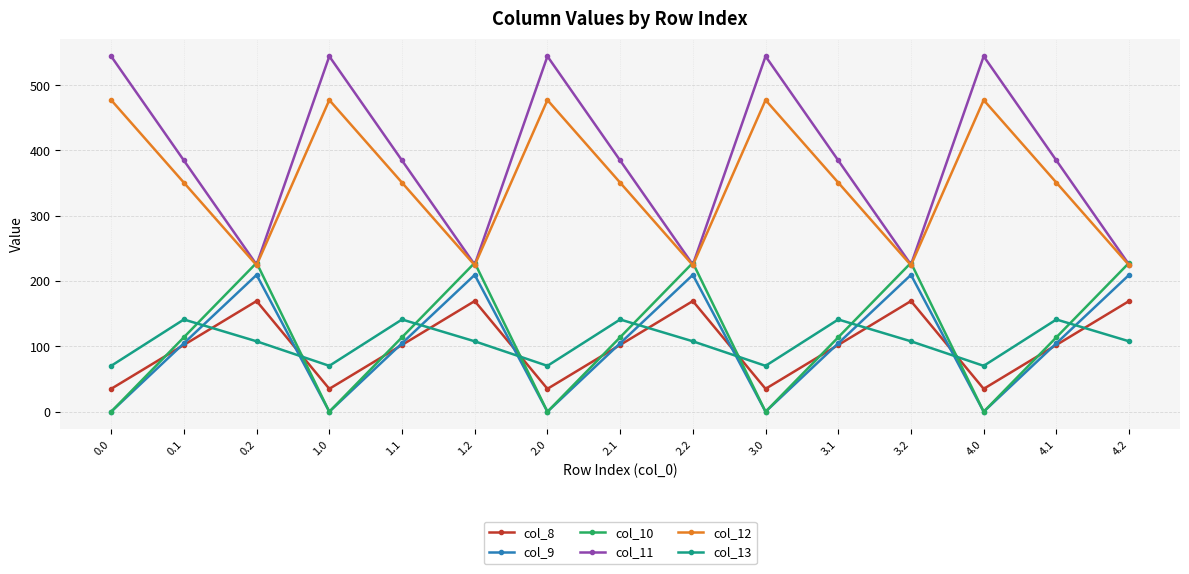

Which series has the largest total across all categories?

col_11